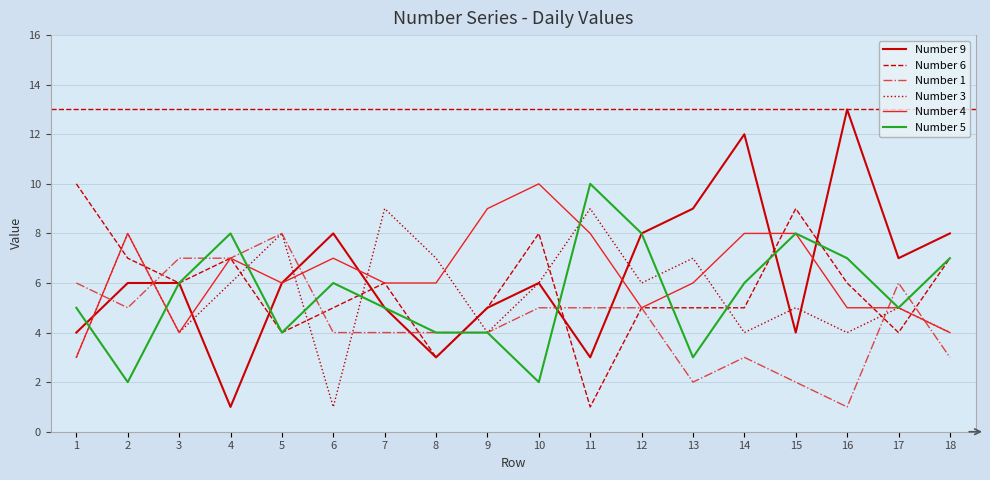

True or false: Number 4 has more than 2 interior local peaks.

True